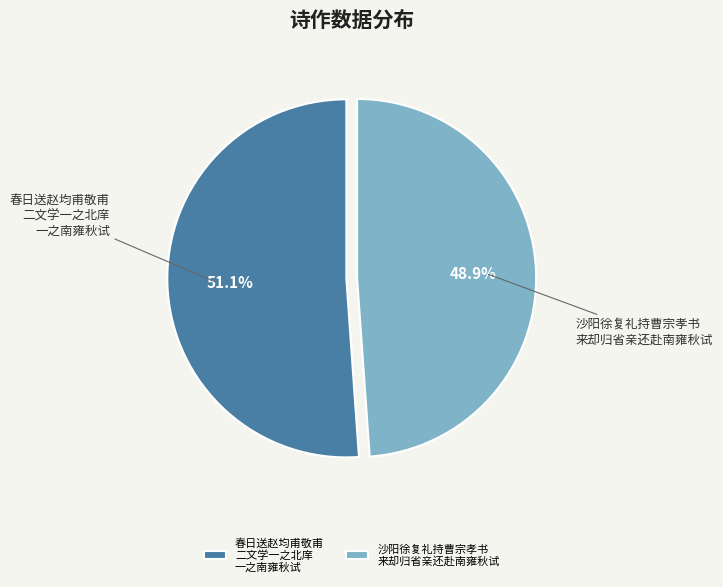

Is there a majority slice in this chart?

Yes